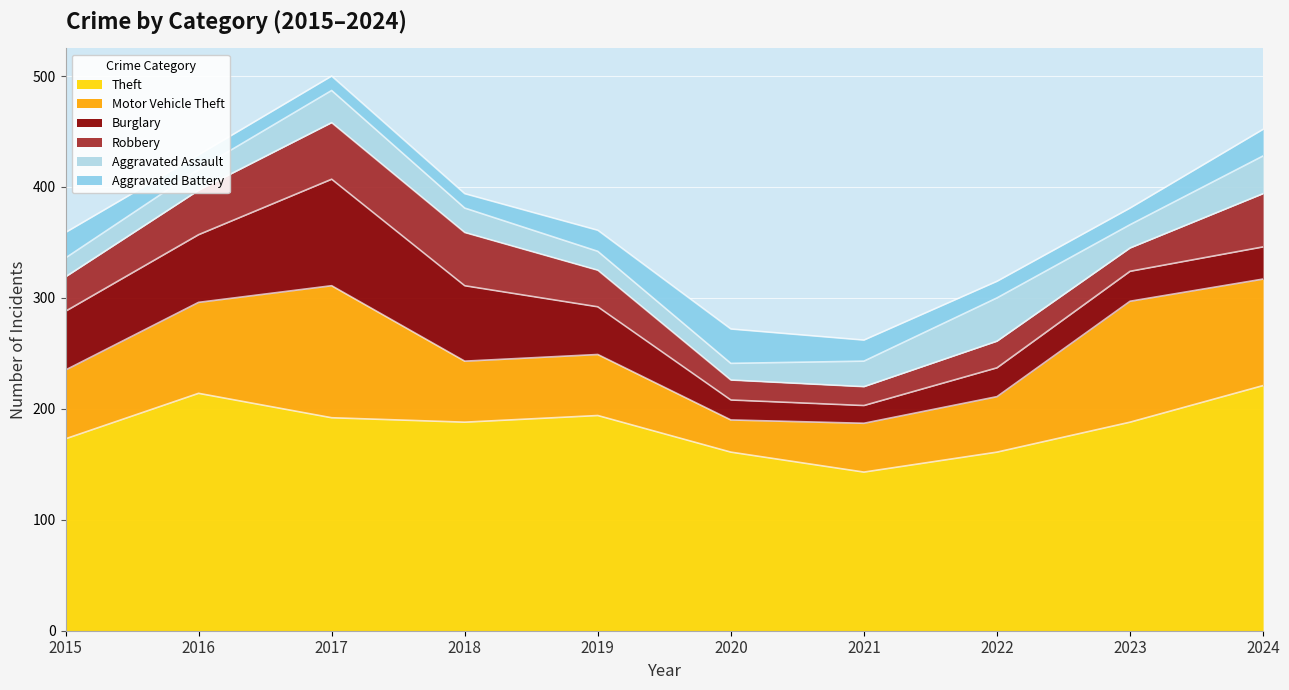

At which label does Burglary reach its minimum?

2021